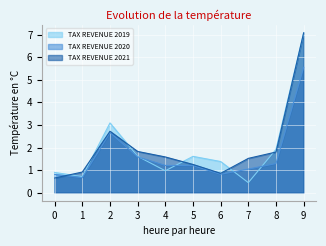

Reading left to right, list all the values displayed in this chart.

TAX REVENUE 2019: 0=0.9	1=0.7	2=3.1	3=1.6	4=1.0	5=1.6	6=1.4	7=0.4	8=1.9	9=7.1
TAX REVENUE 2020: 0=0.8	1=0.7	2=2.7	3=1.6	4=1.2	5=1.2	6=0.8	7=1.0	8=1.3	9=5.6
TAX REVENUE 2021: 0=0.7	1=0.9	2=2.7	3=1.8	4=1.6	5=1.3	6=0.9	7=1.5	8=1.8	9=7.1